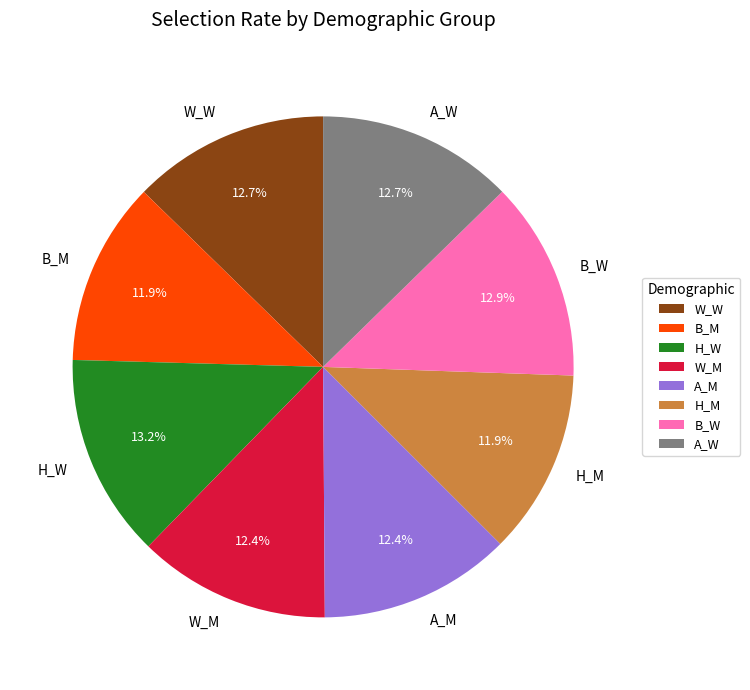

To the nearest percent, what is the average slice percentage?

12%